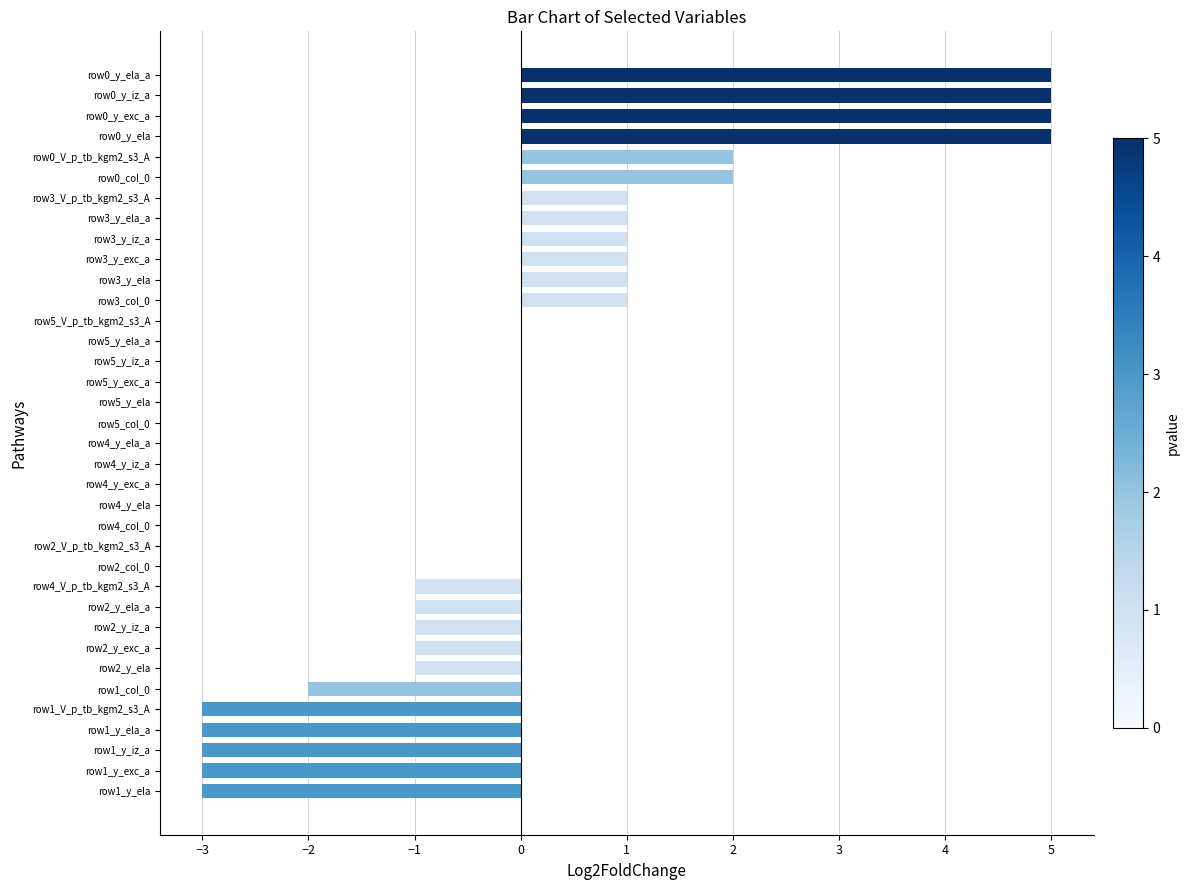

True or false: the data shows 5 at row0_y_iz_a.

True